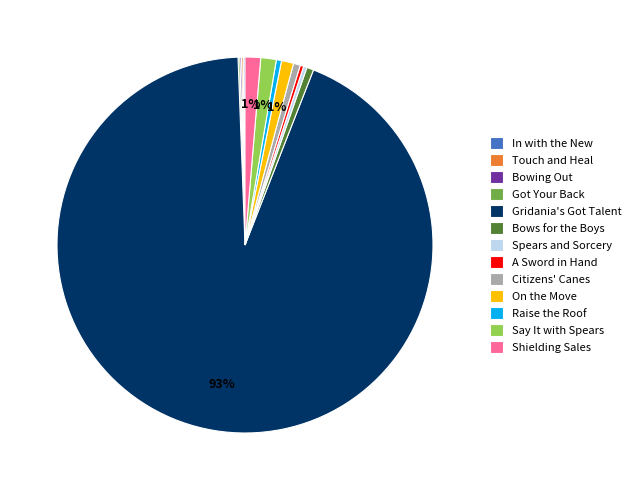

Which slice is the largest?

Gridania's Got Talent